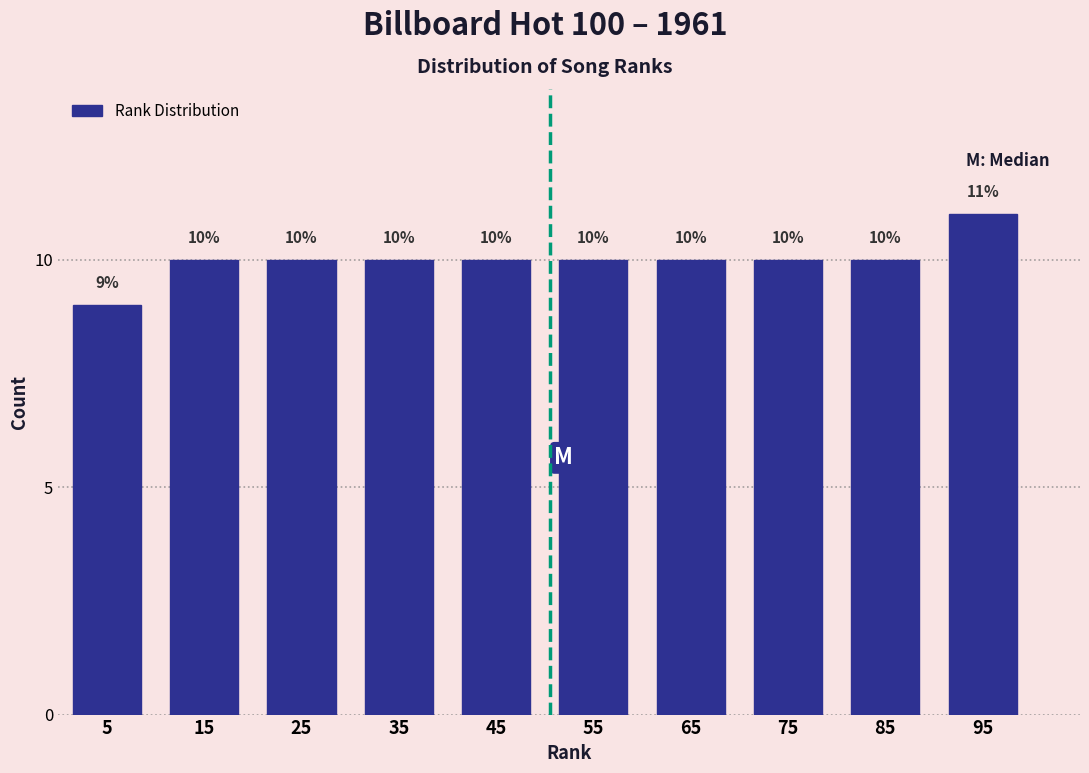

Reading left to right, transcribe this chart: for each bar, give the range it covers on the x-axis and its height.

0 to 10: 9
10 to 20: 10
20 to 30: 10
30 to 40: 10
40 to 50: 10
50 to 60: 10
60 to 70: 10
70 to 80: 10
80 to 90: 10
90 to 100: 11